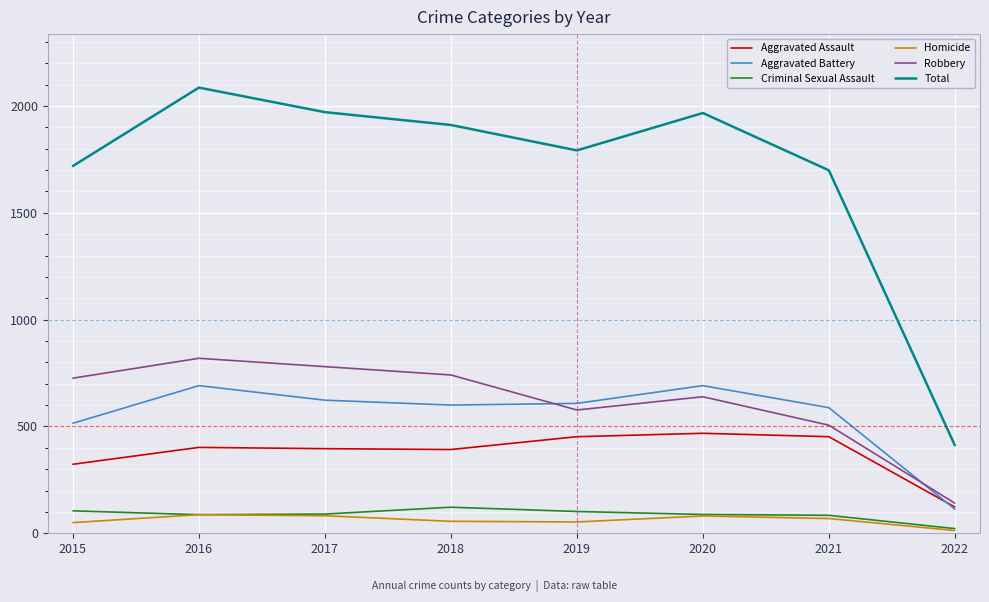

How many lines are shown in the chart?

6